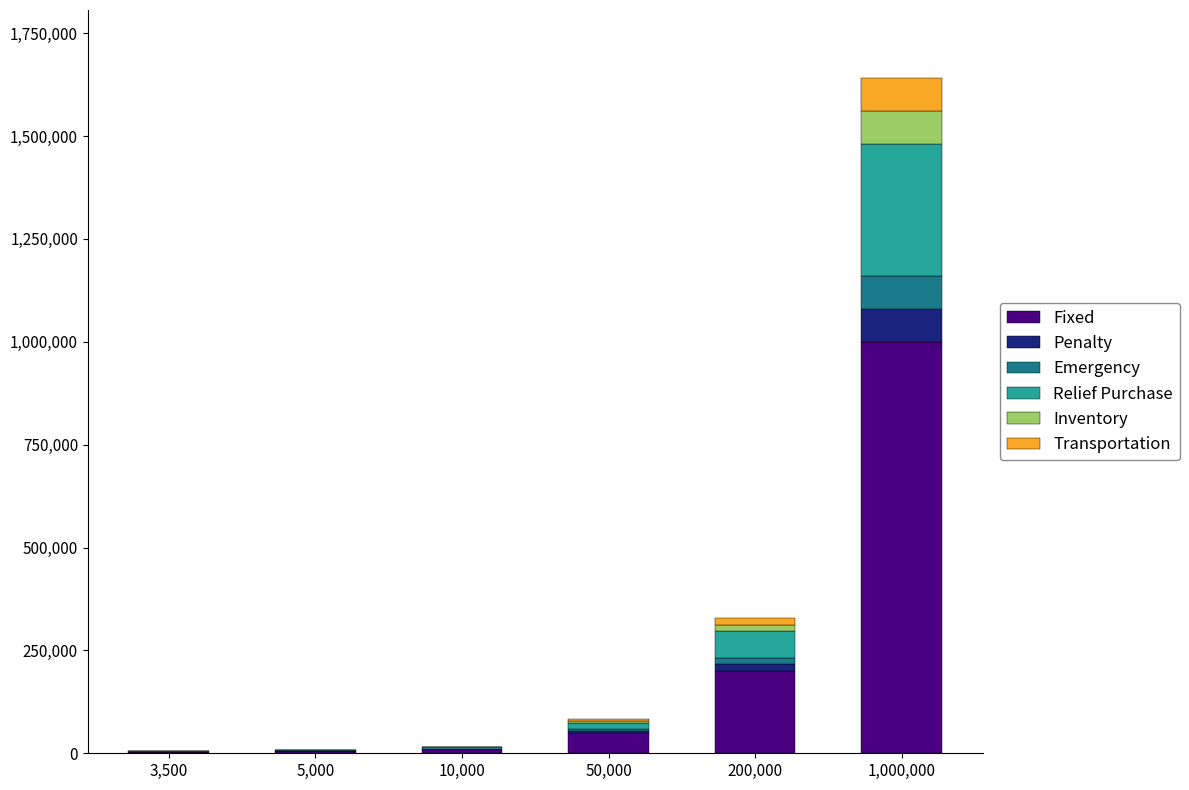

At which category is the sum across all series the highest?

1,000,000